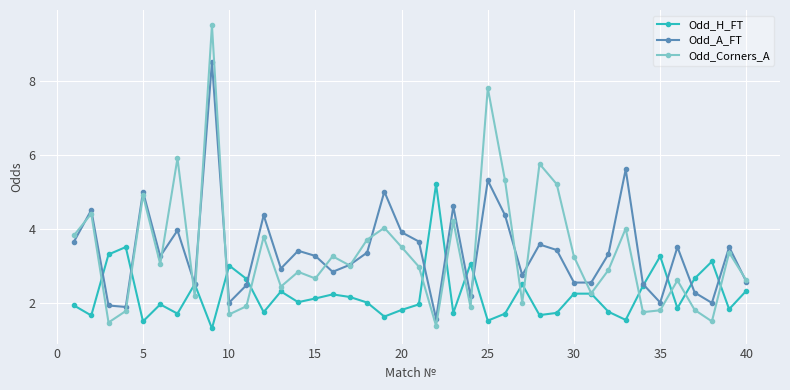

Rank the series by their maximum value, from lowest to highest.

Odd_H_FT, Odd_A_FT, Odd_Corners_A